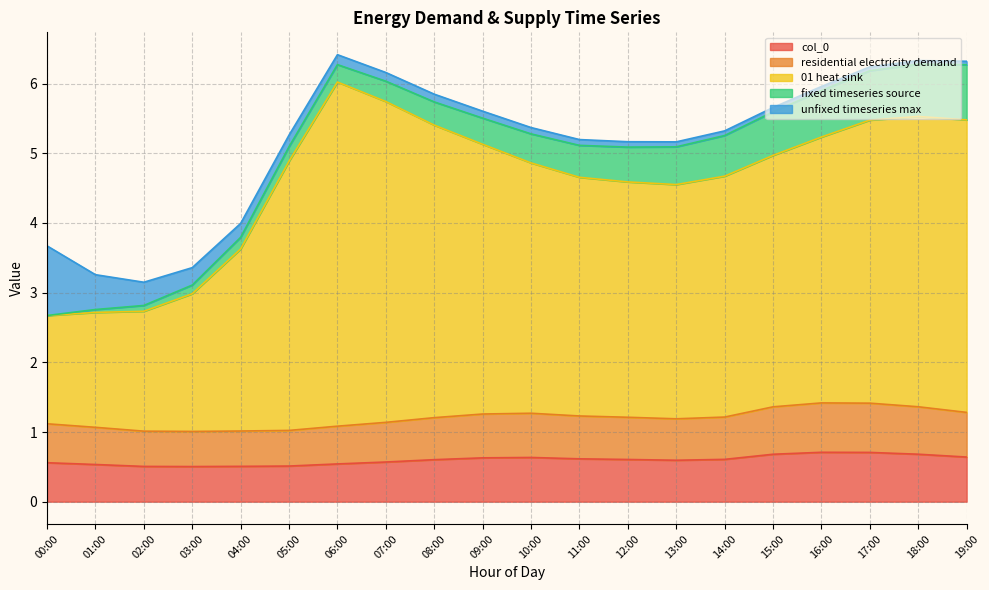

True or false: col_0 has more than 0 points higher than both neighbors.

True